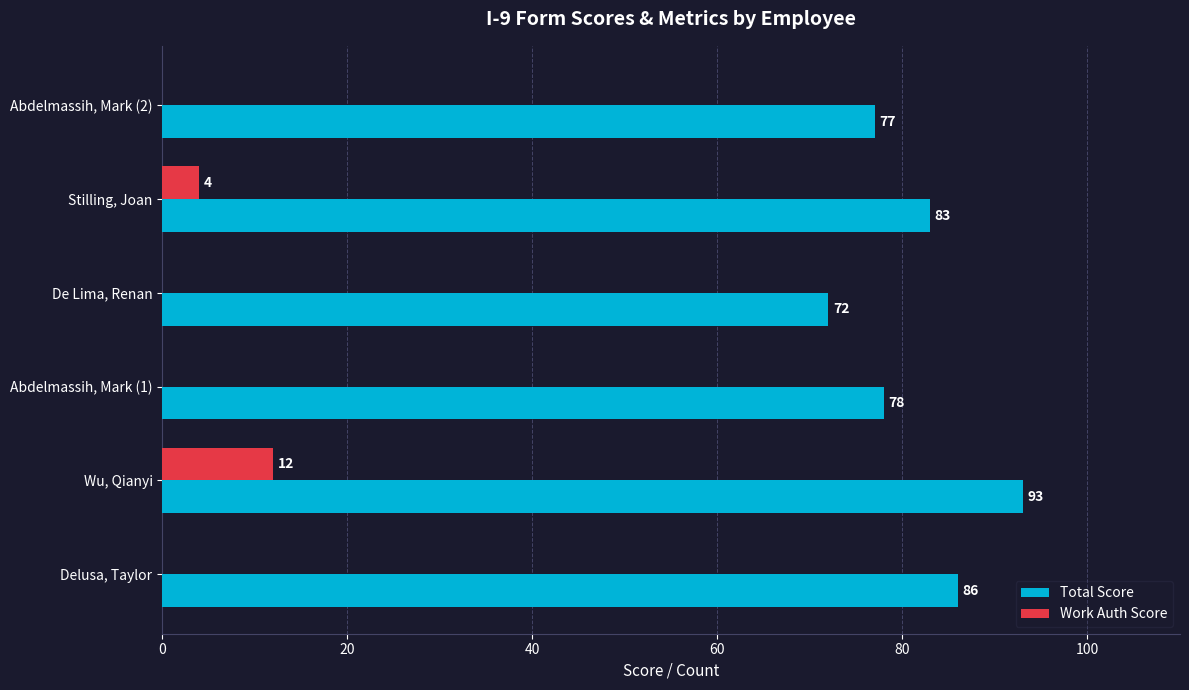

Between De Lima, Renan and Stilling, Joan, which series saw the biggest shift?

Total Score